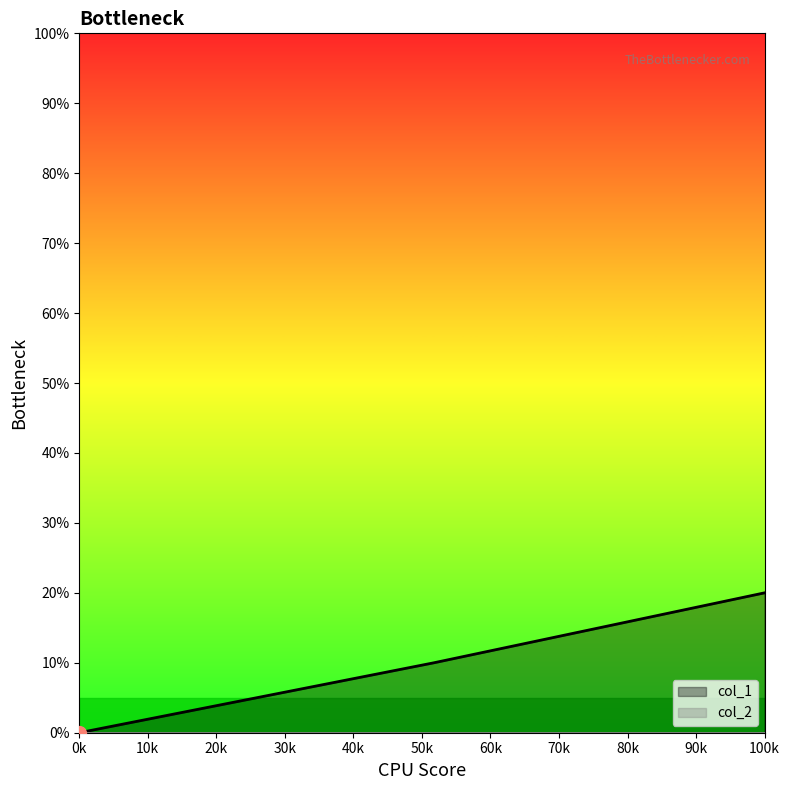

What is the maximum value shown in the chart?

20